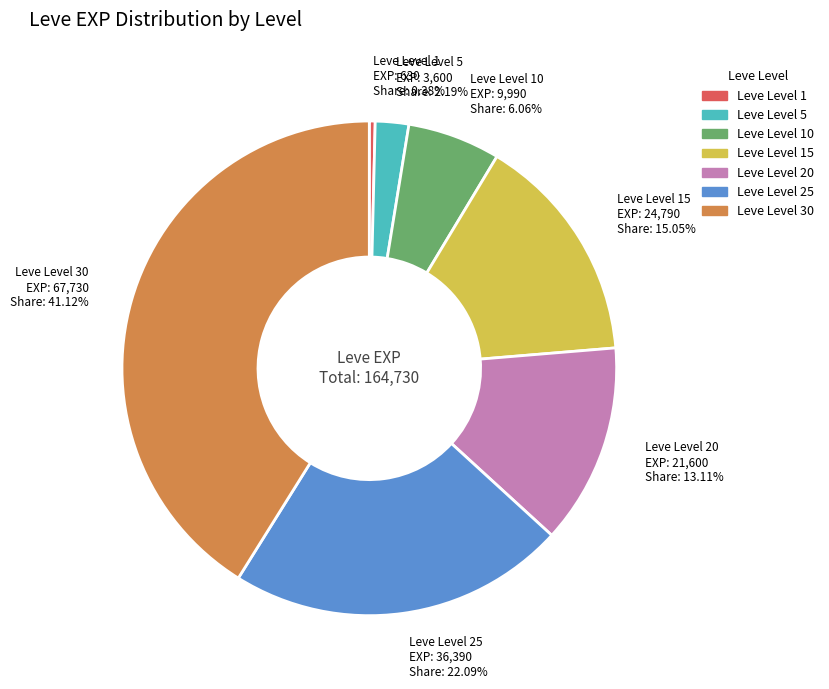

How many segments does this pie chart have?

7